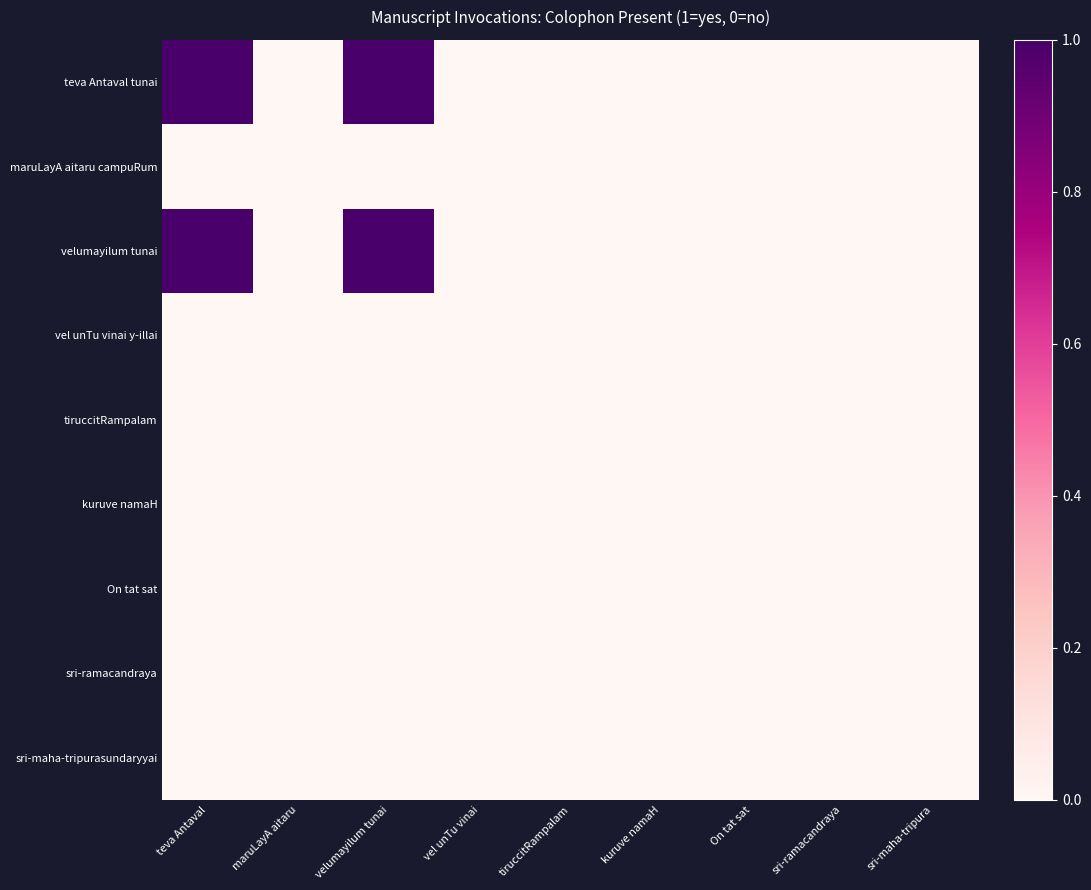

Reading left to right, extract all data points from this chart.

teva Antaval tunai: teva Antaval=1	maruLayA aitaru=0	velumayilum tunai=1	vel unTu vinai=0	tiruccitRampalam=0	kuruve namaH=0	On tat sat=0	sri-ramacandraya=0	sri-maha-tripura=0
maruLayA aitaru campuRum: teva Antaval=0	maruLayA aitaru=0	velumayilum tunai=0	vel unTu vinai=0	tiruccitRampalam=0	kuruve namaH=0	On tat sat=0	sri-ramacandraya=0	sri-maha-tripura=0
velumayilum tunai: teva Antaval=1	maruLayA aitaru=0	velumayilum tunai=1	vel unTu vinai=0	tiruccitRampalam=0	kuruve namaH=0	On tat sat=0	sri-ramacandraya=0	sri-maha-tripura=0
vel unTu vinai y-illai: teva Antaval=0	maruLayA aitaru=0	velumayilum tunai=0	vel unTu vinai=0	tiruccitRampalam=0	kuruve namaH=0	On tat sat=0	sri-ramacandraya=0	sri-maha-tripura=0
tiruccitRampalam: teva Antaval=0	maruLayA aitaru=0	velumayilum tunai=0	vel unTu vinai=0	tiruccitRampalam=0	kuruve namaH=0	On tat sat=0	sri-ramacandraya=0	sri-maha-tripura=0
kuruve namaH: teva Antaval=0	maruLayA aitaru=0	velumayilum tunai=0	vel unTu vinai=0	tiruccitRampalam=0	kuruve namaH=0	On tat sat=0	sri-ramacandraya=0	sri-maha-tripura=0
On tat sat: teva Antaval=0	maruLayA aitaru=0	velumayilum tunai=0	vel unTu vinai=0	tiruccitRampalam=0	kuruve namaH=0	On tat sat=0	sri-ramacandraya=0	sri-maha-tripura=0
sri-ramacandraya: teva Antaval=0	maruLayA aitaru=0	velumayilum tunai=0	vel unTu vinai=0	tiruccitRampalam=0	kuruve namaH=0	On tat sat=0	sri-ramacandraya=0	sri-maha-tripura=0
sri-maha-tripurasundaryyai: teva Antaval=0	maruLayA aitaru=0	velumayilum tunai=0	vel unTu vinai=0	tiruccitRampalam=0	kuruve namaH=0	On tat sat=0	sri-ramacandraya=0	sri-maha-tripura=0